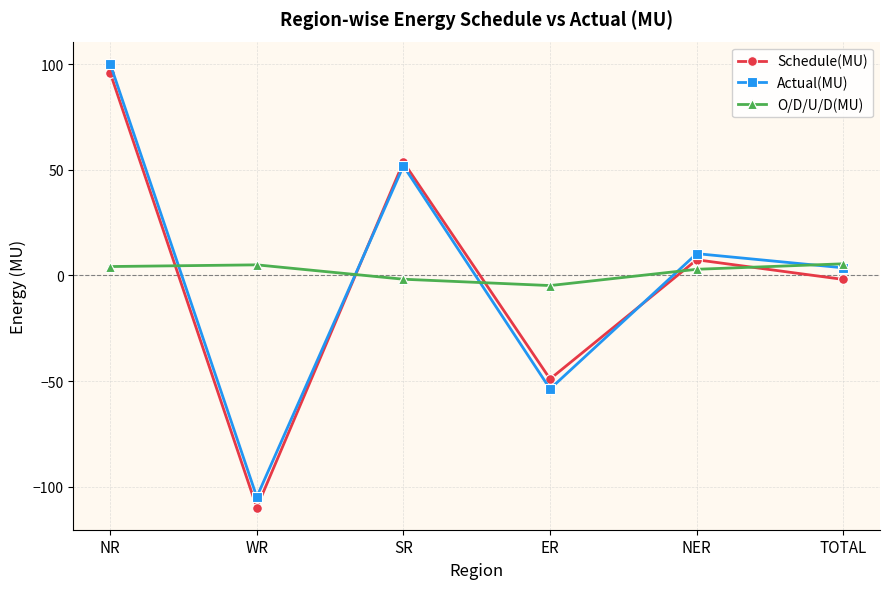

Count the number of categories in the chart.

6